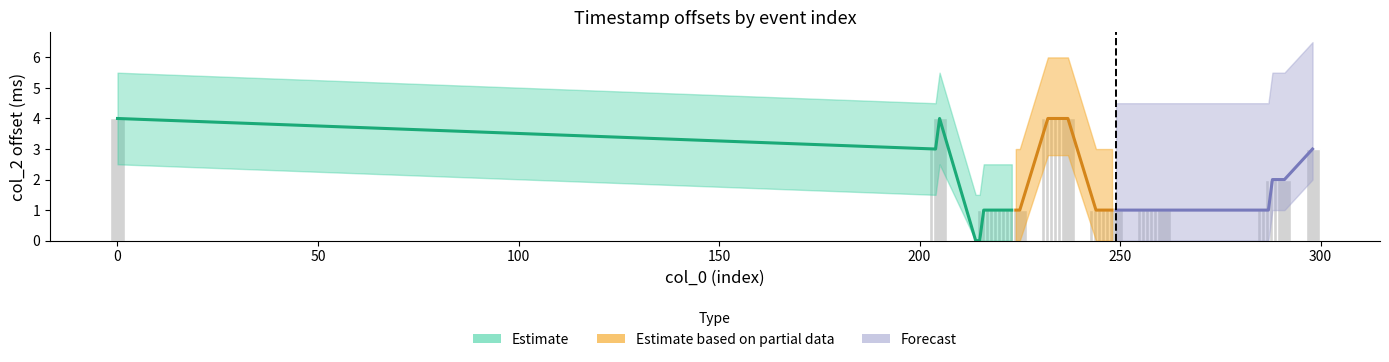

What is the change in value from 0 to 214?

-4